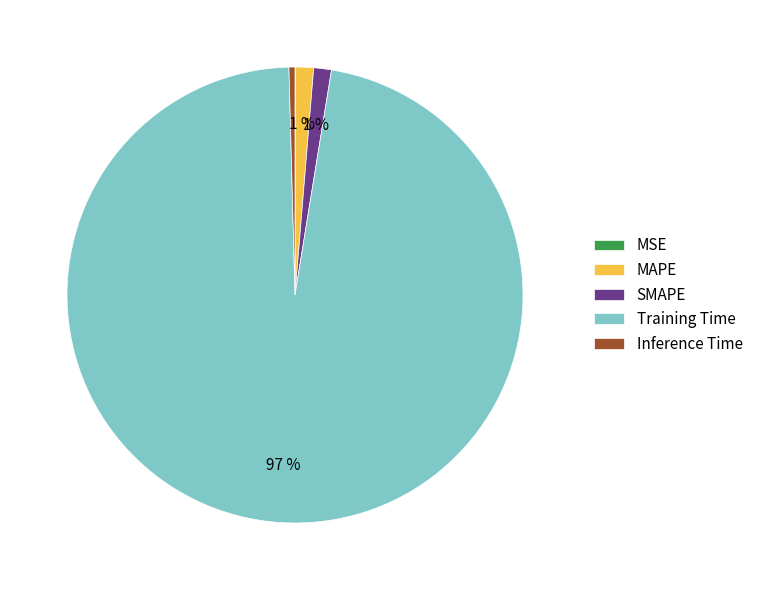

Does any single category account for the majority?

Yes